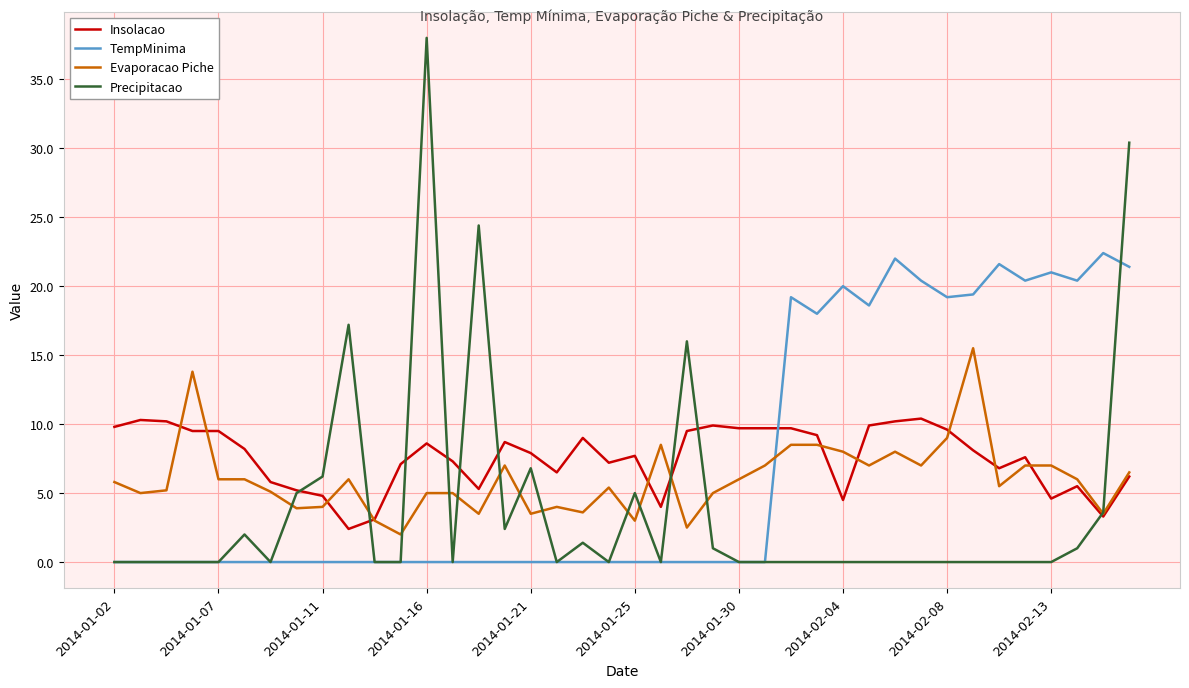

Which series has the largest range (max minus min)?

Precipitacao